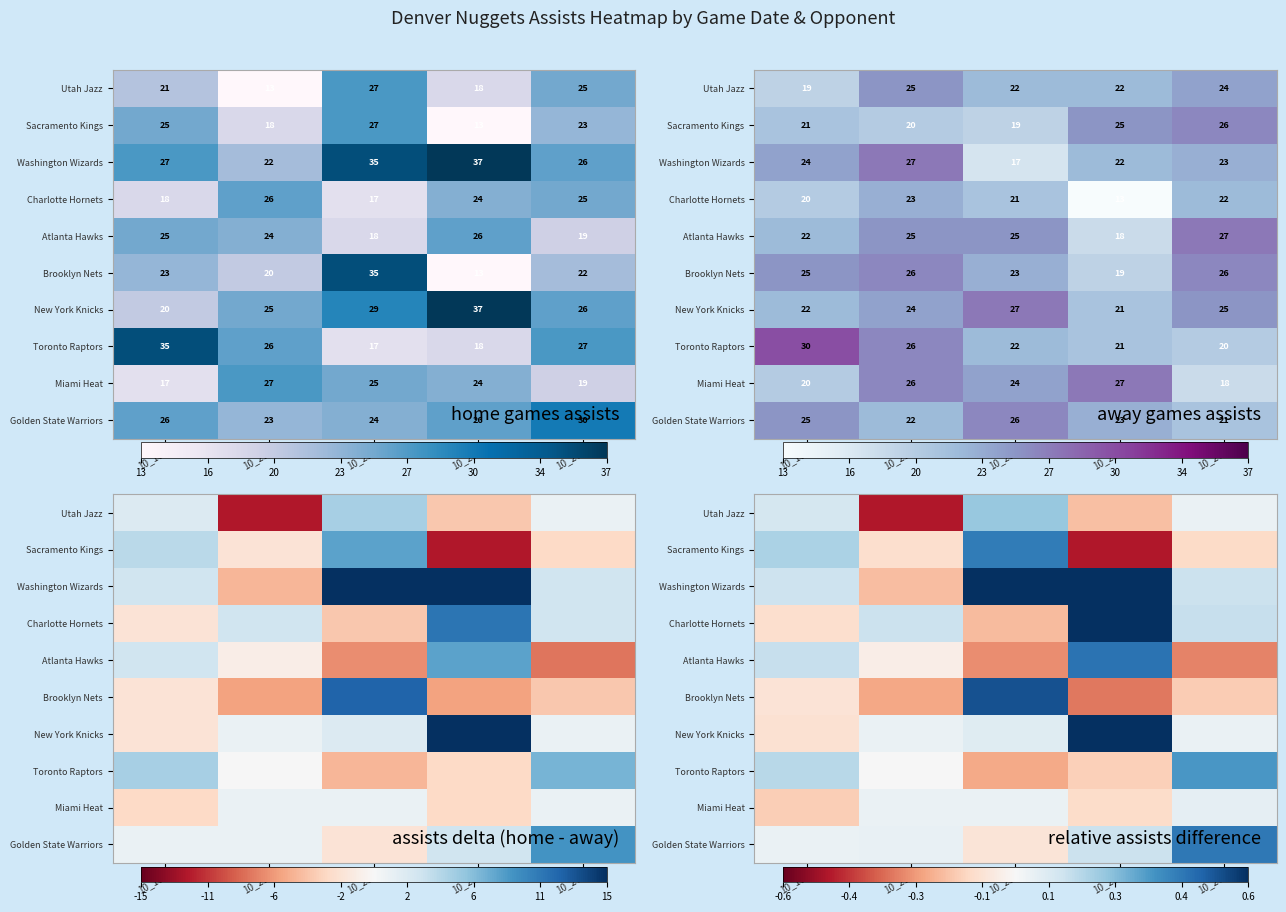

Between 10_18 and 10_25, which is larger?

10_18